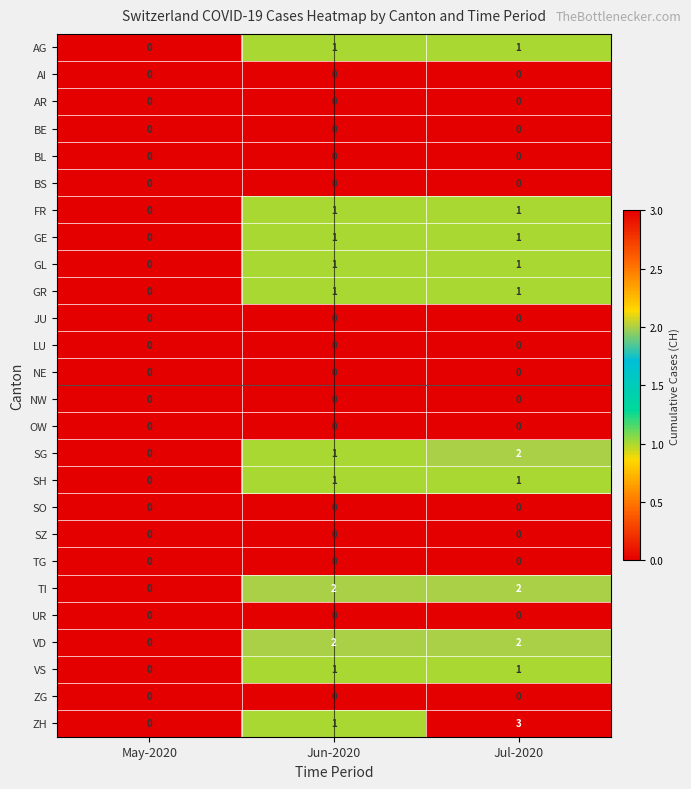

How many series are shown in this chart?

26